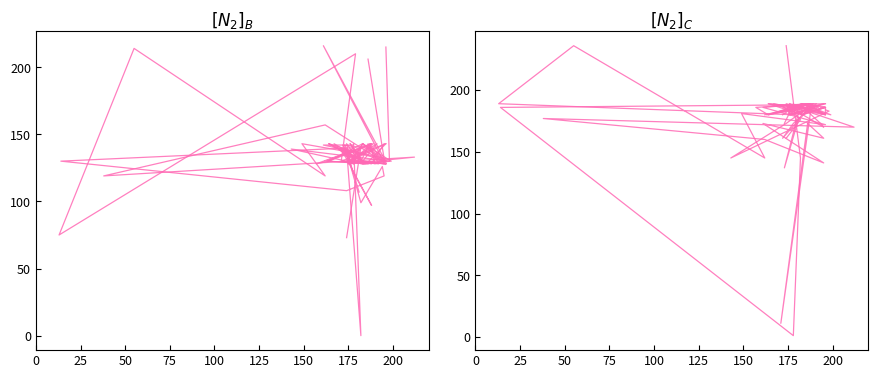

The value of Band1 at 50 is 139. True or false?

True